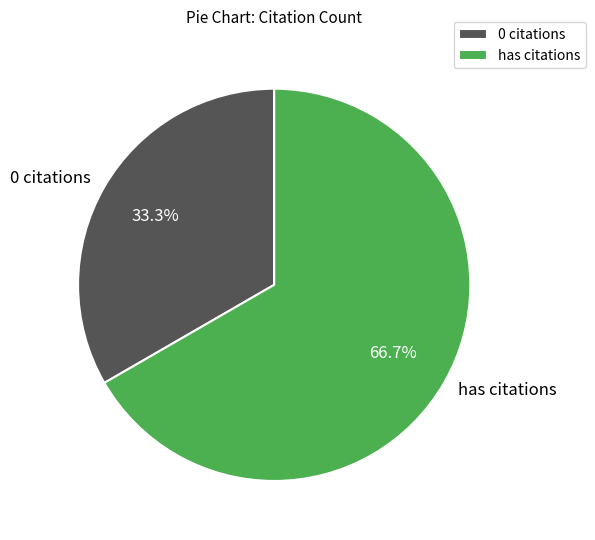

How many slices are in this pie chart?

2